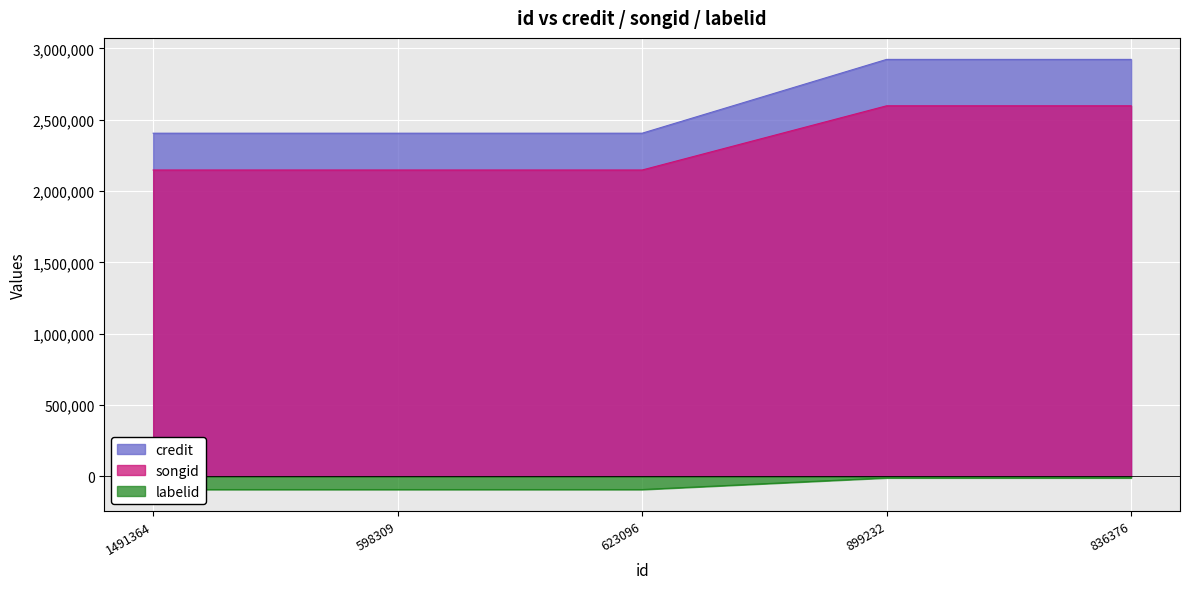

True or false: labelid and credit cross at least once.

False